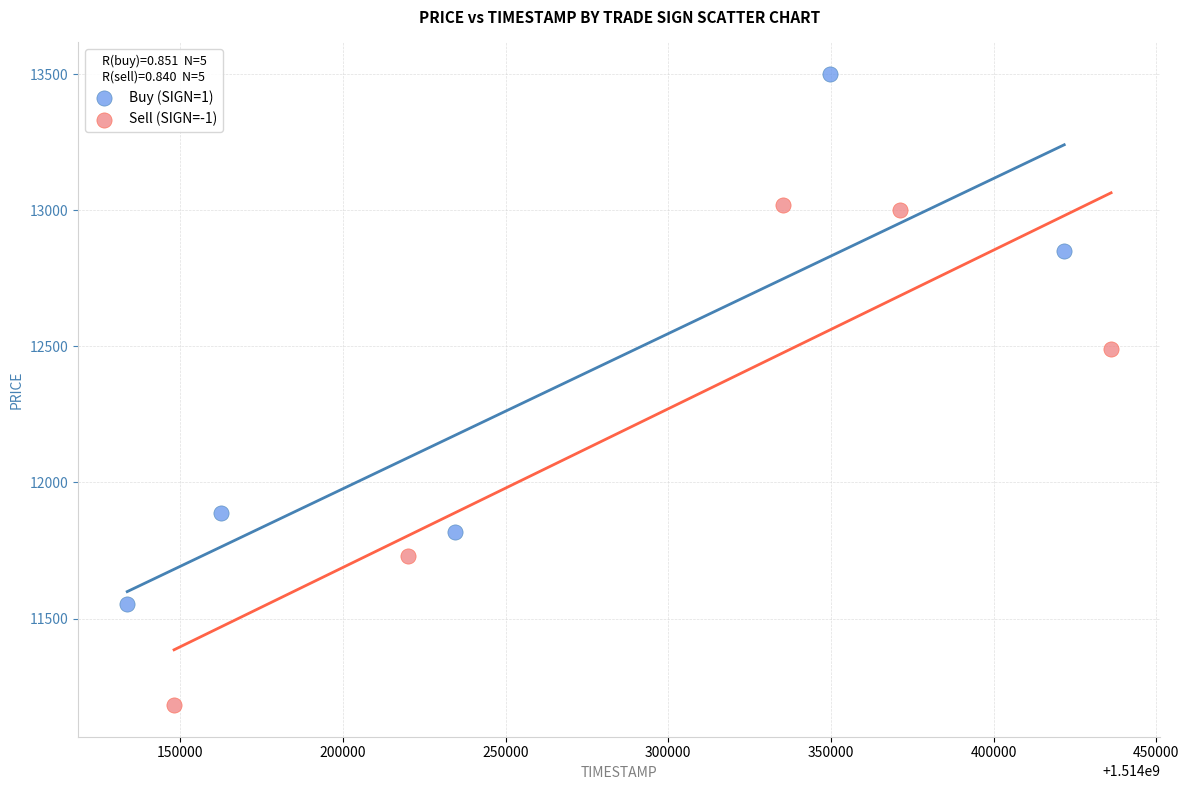

Which series contains the lowest Y value?

Sell (SIGN=-1)